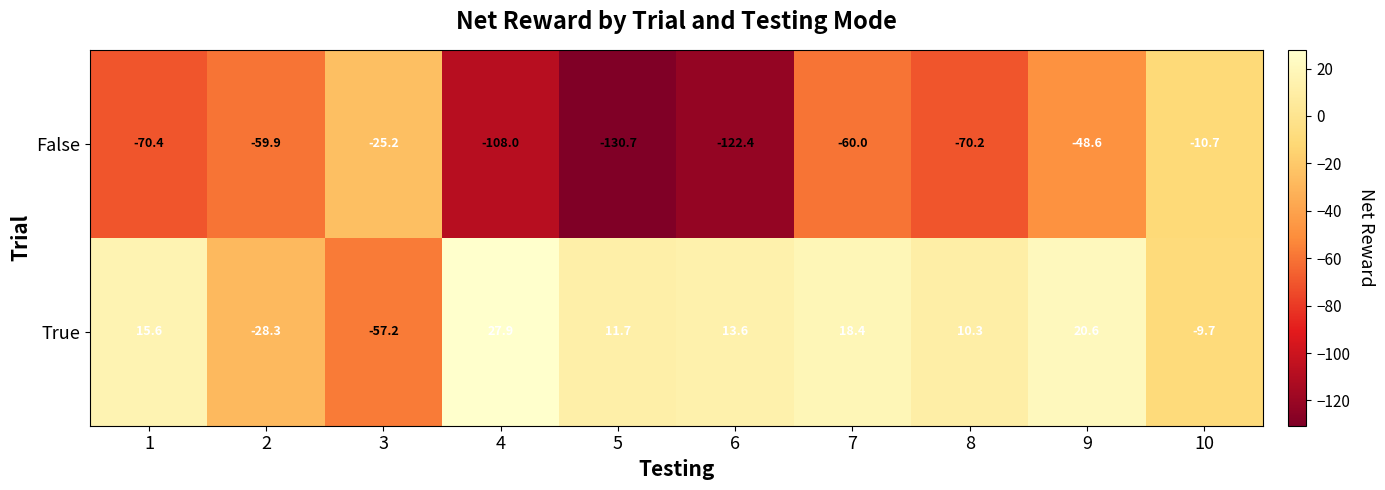

Which series has the largest total across all categories?

True